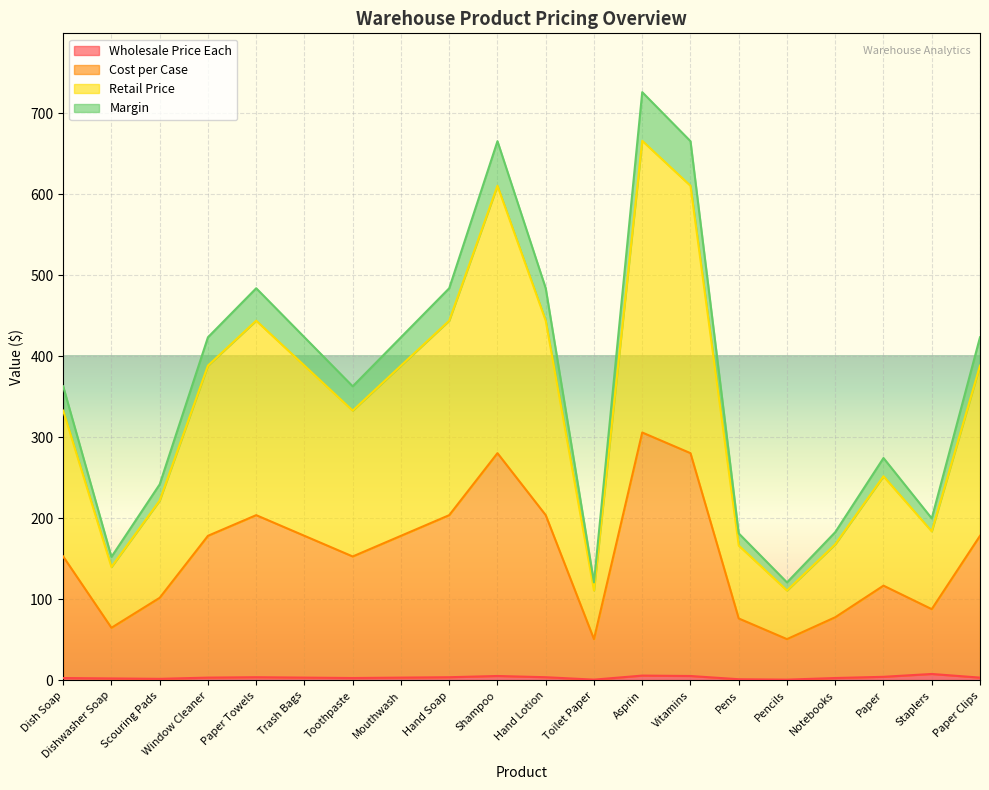

How many data points does each series have?

20